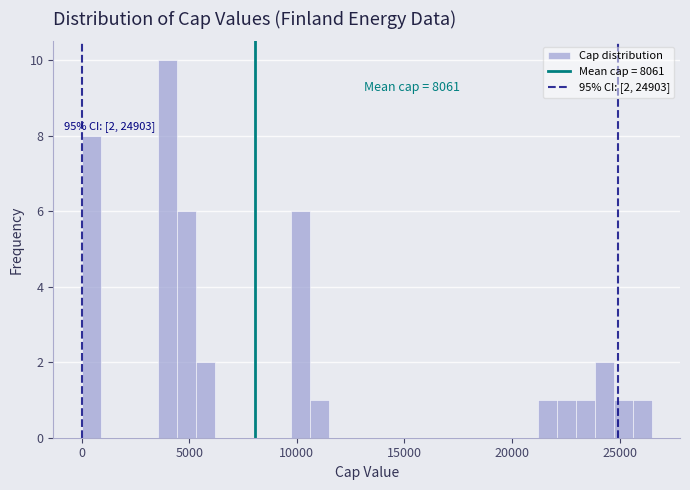

Around what value on the x-axis is the tallest bar? Give the approximate position of its centre, as read against the axis.

4000